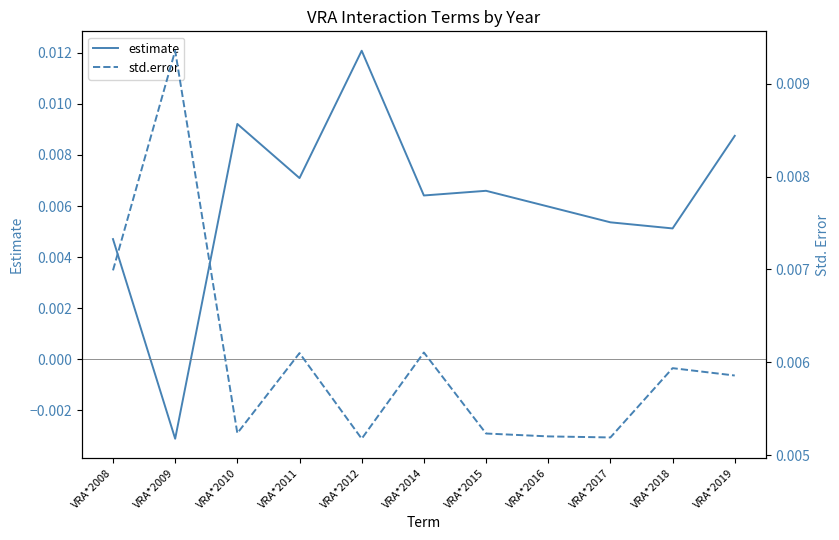

Which series has the largest total across all categories?

estimate